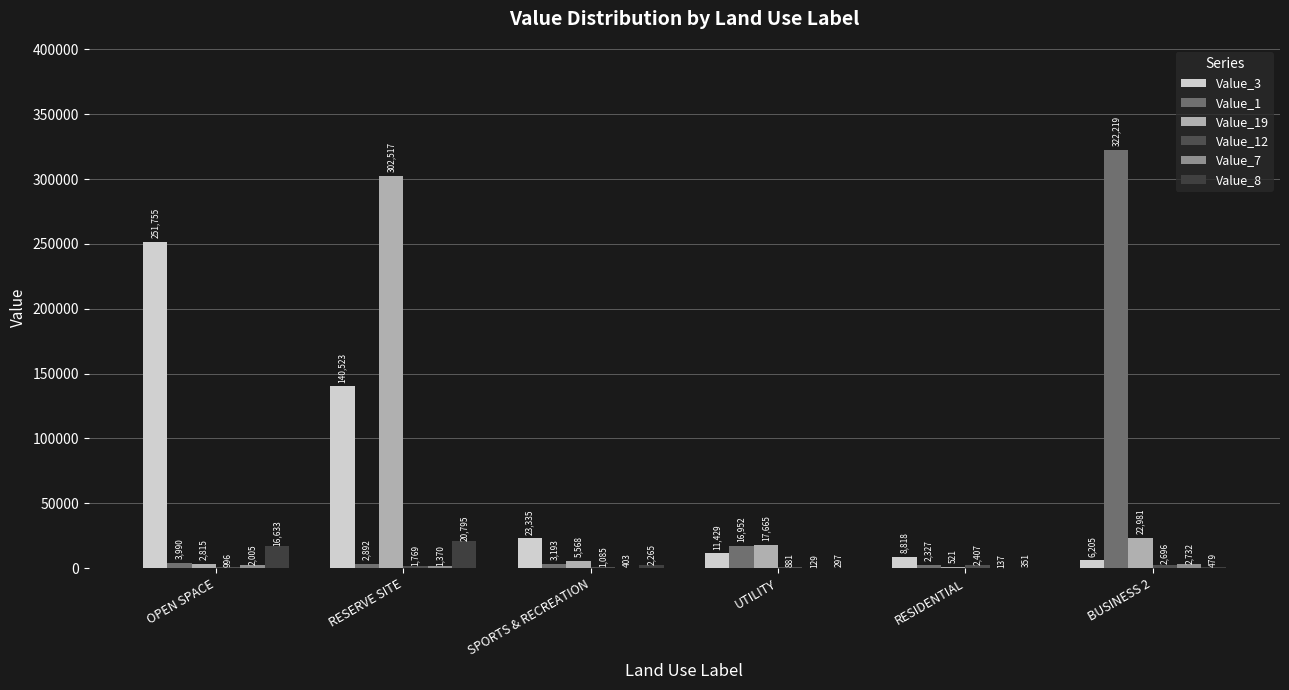

What is the difference between the maximum and minimum values in the Value_3 series?

245550